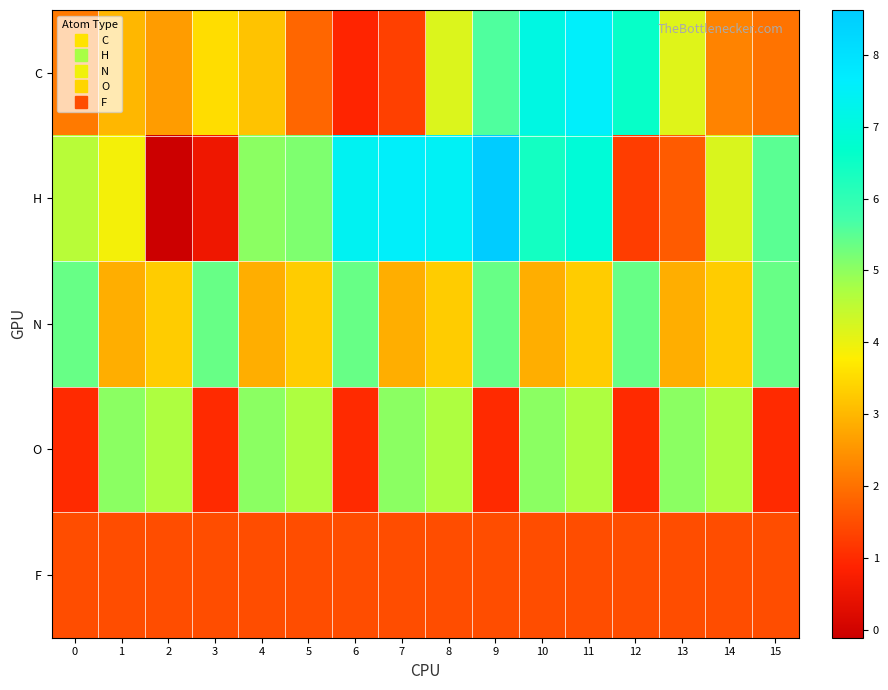

Reading right to left, list all the values displayed in this chart.

C: 15=2.0	14=2.3	13=4.1	12=6.6	11=7.6	10=7.1	9=5.6	8=4.2	7=1.3	6=0.9	5=1.9	4=3.2	3=3.5	2=2.6	1=3.0	0=2.1
H: 15=5.5	14=4.2	13=1.7	12=1.3	11=6.9	10=6.4	9=8.6	8=7.5	7=7.6	6=7.4	5=5.2	4=5.0	3=0.6	2=-0.1	1=3.9	0=4.6
N: 15=5.4	14=3.3	13=2.9	12=5.4	11=3.3	10=2.9	9=5.4	8=3.3	7=2.9	6=5.4	5=3.3	4=2.9	3=5.4	2=3.3	1=2.9	0=5.4
O: 15=1.0	14=4.7	13=5.0	12=1.0	11=4.7	10=5.0	9=1.0	8=4.7	7=5.0	6=1.0	5=4.7	4=5.0	3=1.0	2=4.7	1=5.0	0=1.0
F: 15=1.5	14=1.5	13=1.5	12=1.5	11=1.5	10=1.5	9=1.5	8=1.5	7=1.5	6=1.5	5=1.5	4=1.5	3=1.5	2=1.5	1=1.5	0=1.5